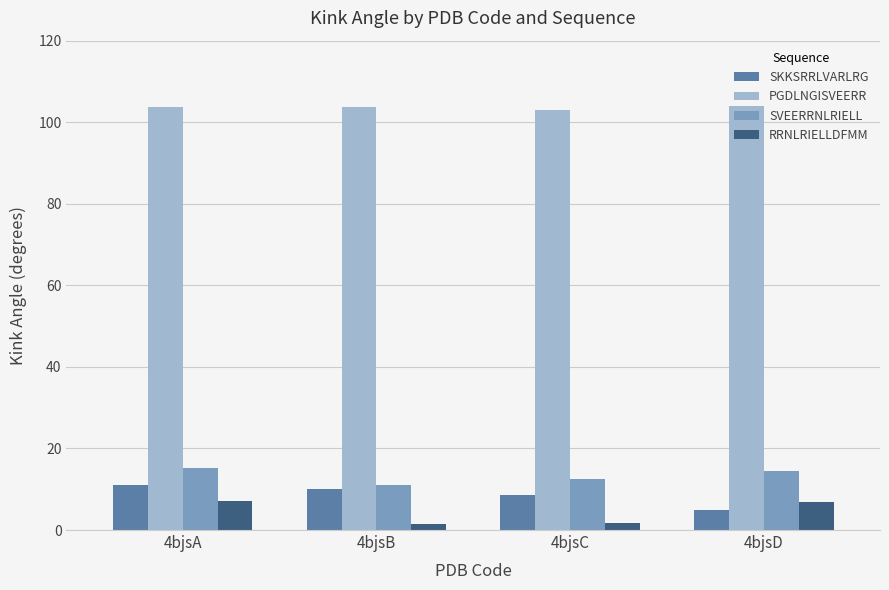

How many data points does each series have?

4